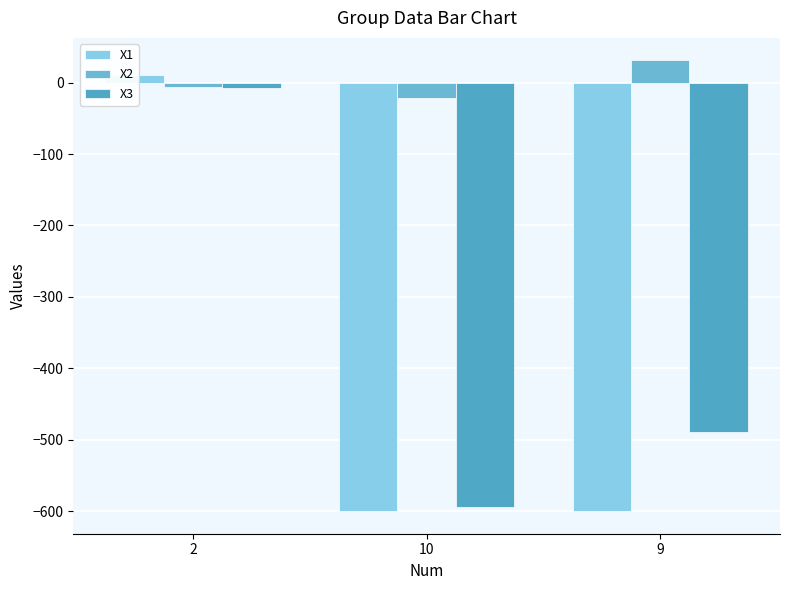

Which series has the largest total across all categories?

X2